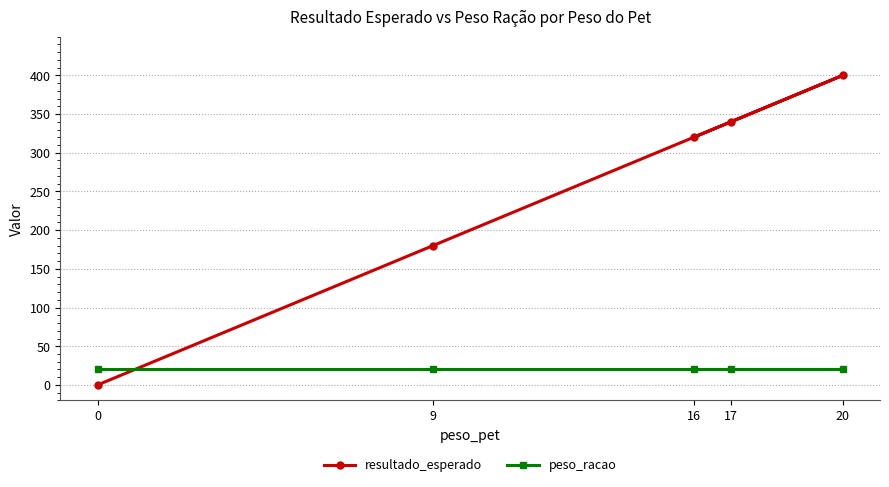

True or false: resultado_esperado has a value of 400 at 20.

True